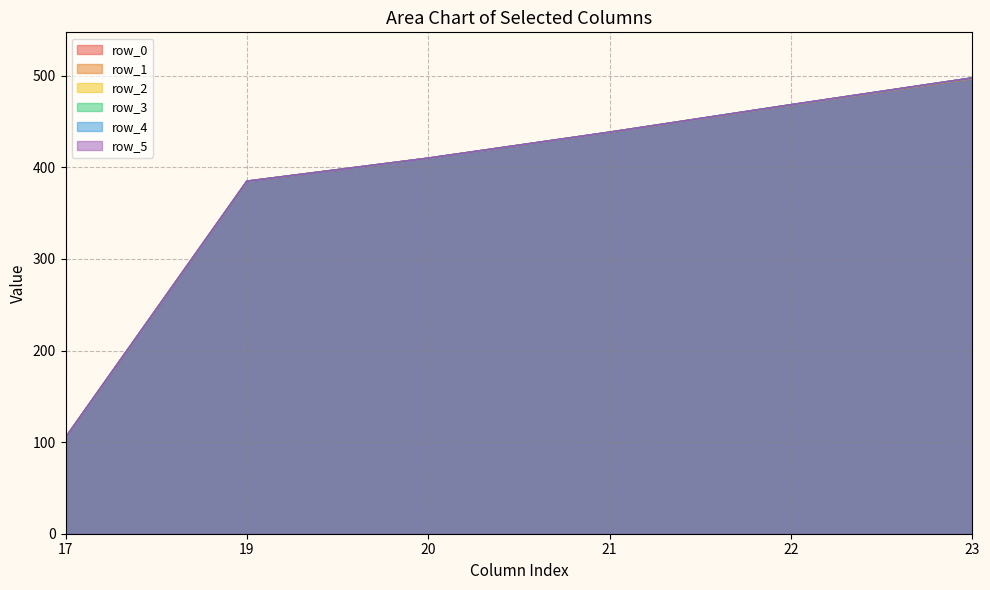

Where is row_2 nearest to the value 301?

19